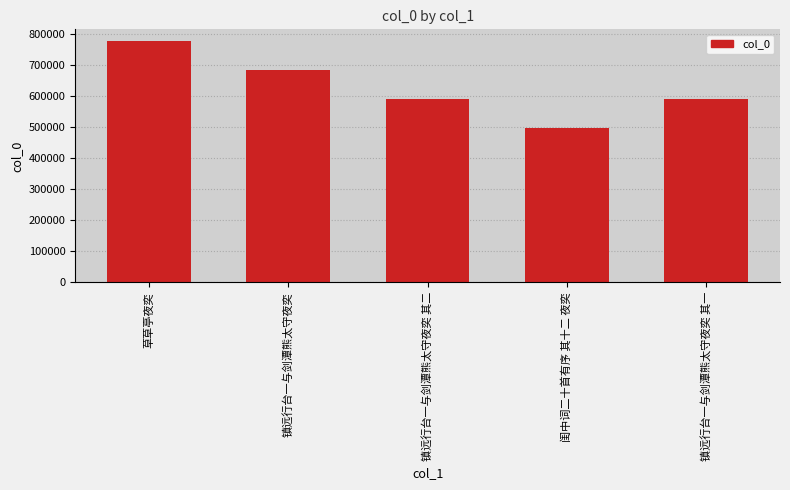

What value does the data have at 草草亭夜奕?

774754